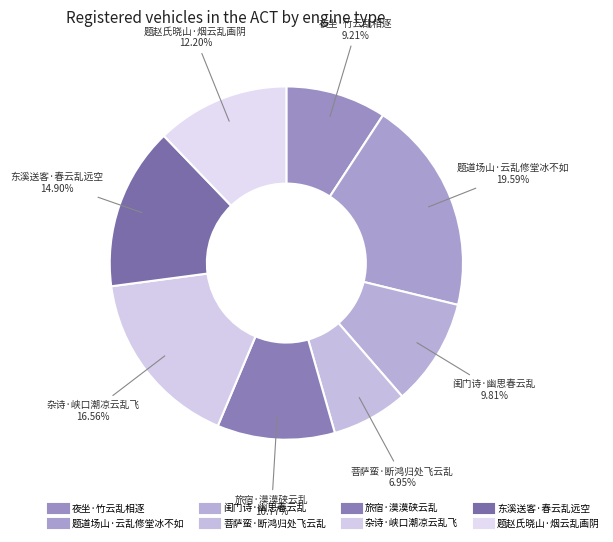

Which category has the biggest portion of the pie?

题道场山·云乱修堂冰不如